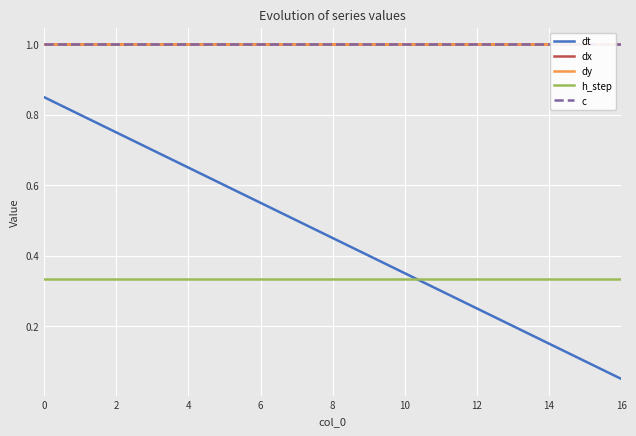

At which label is dt closest to 0?

16